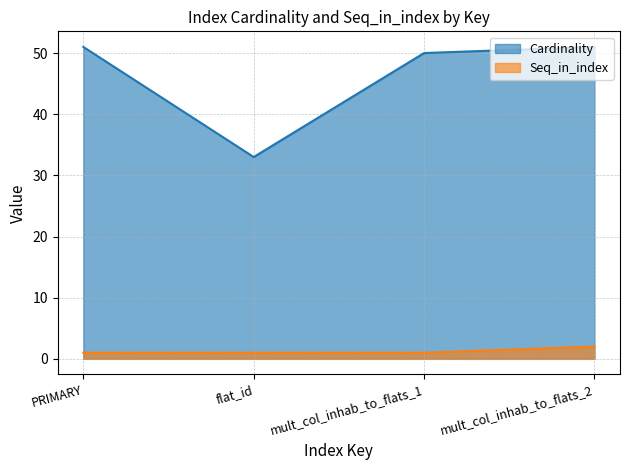

Which series has the largest total across all categories?

Cardinality